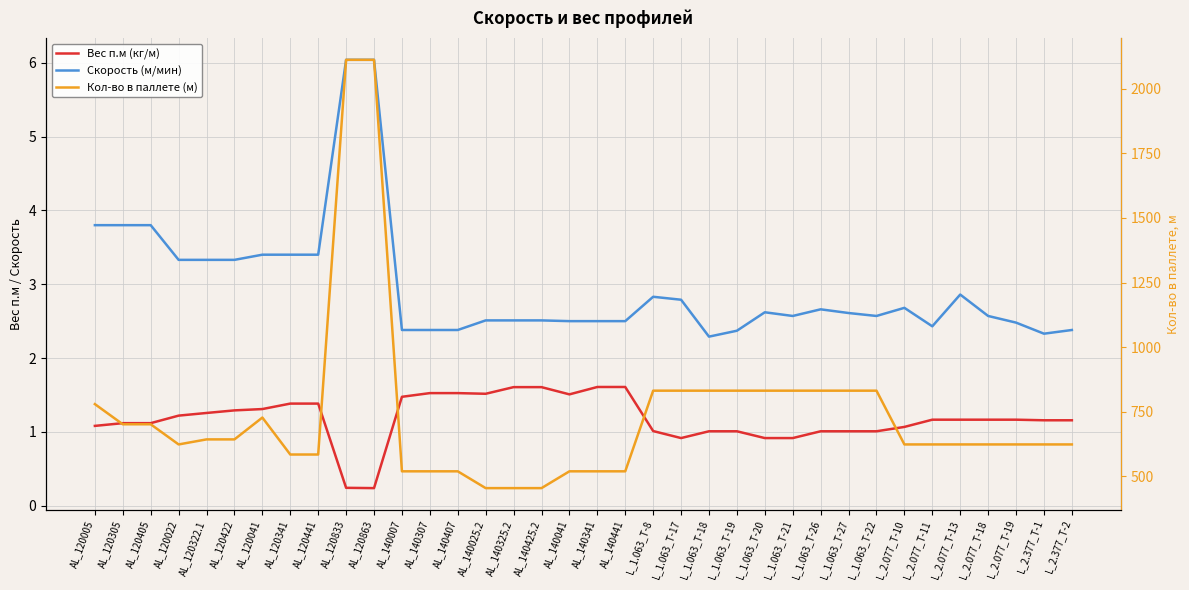

True or false: Скорость (м/мин) and Кол-во в паллете (м) cross at least once.

False